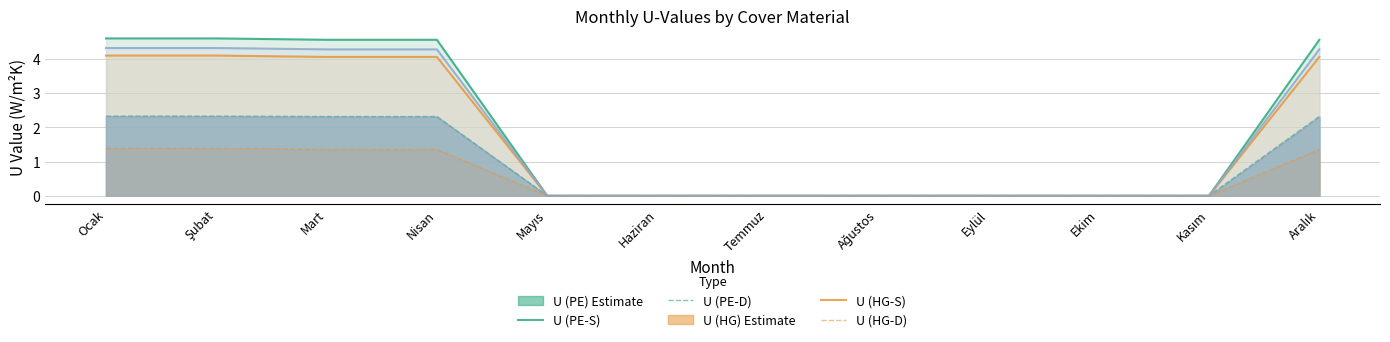

How many data points in U (PC-D) are above 0?

5